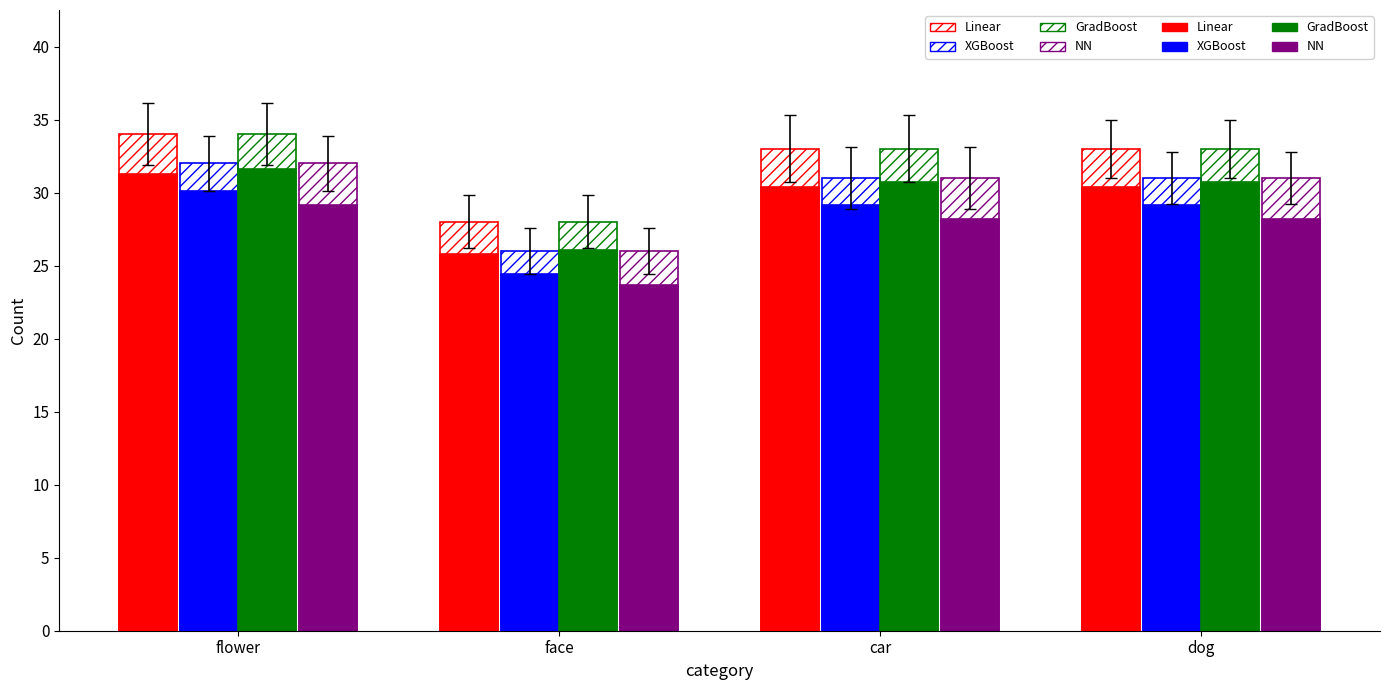

Where is Linear nearest to the value 28?

face